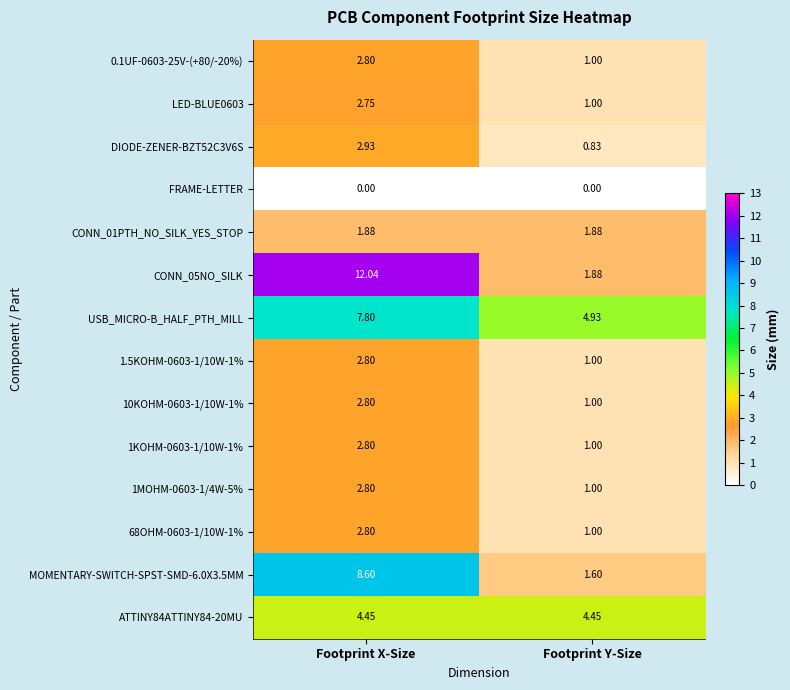

How many data points in 1KOHM-0603-1/10W-1% are less than 2?

1